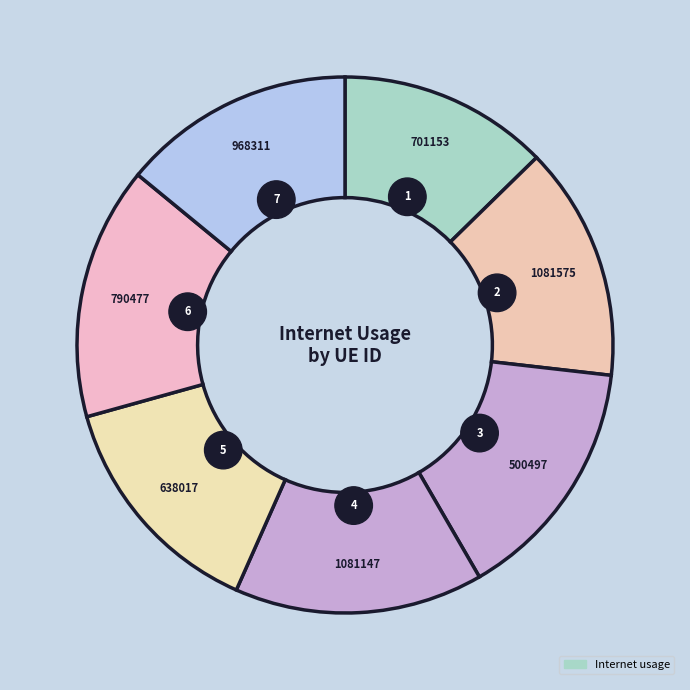

What is the ratio of the value at 1081147 to the value at 968311?

1.1